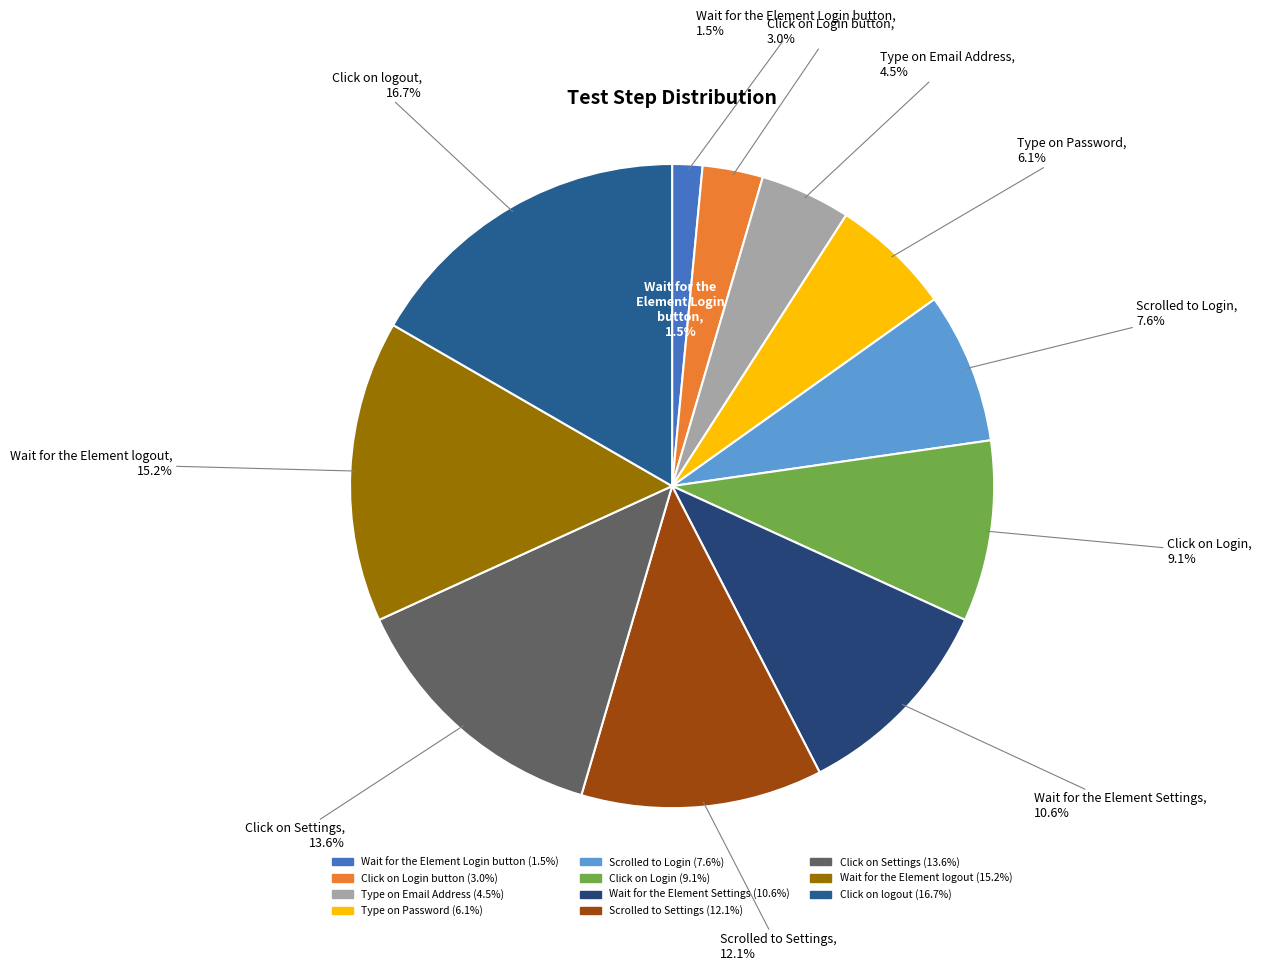

Is the sum of Wait for the Element logout and Click on Login button greater than half?

No